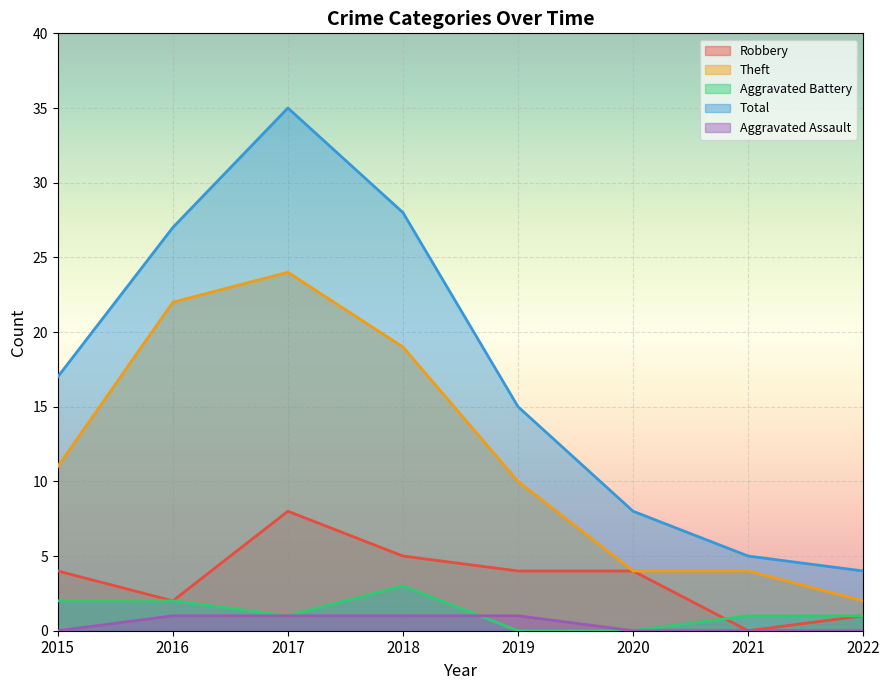

True or false: Theft and Aggravated Battery cross at least once.

False